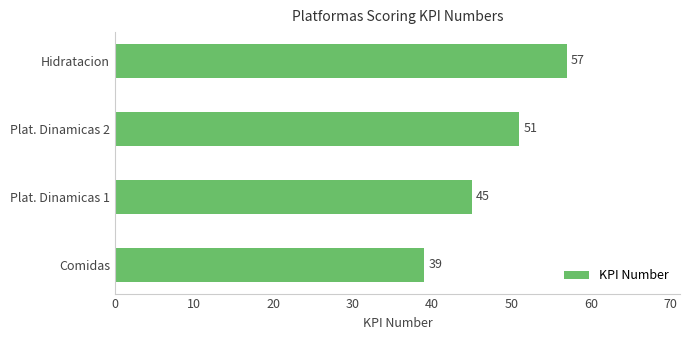

Are the bars grouped side by side (vs. stacked)?

No